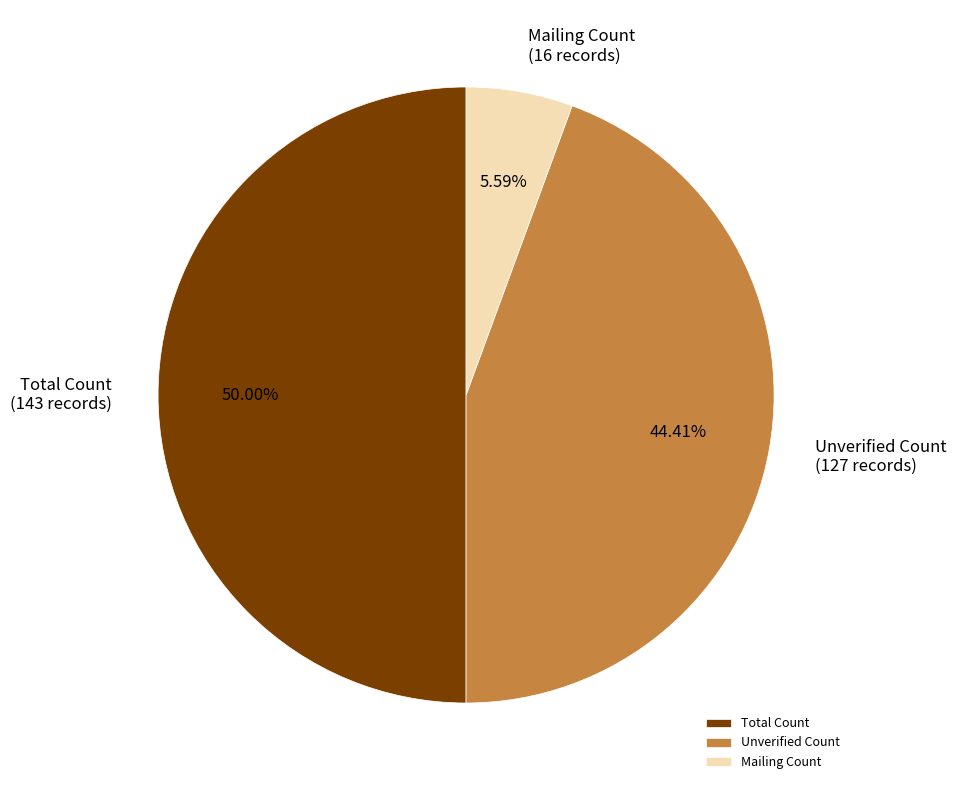

Which slice is the largest?

Total Count